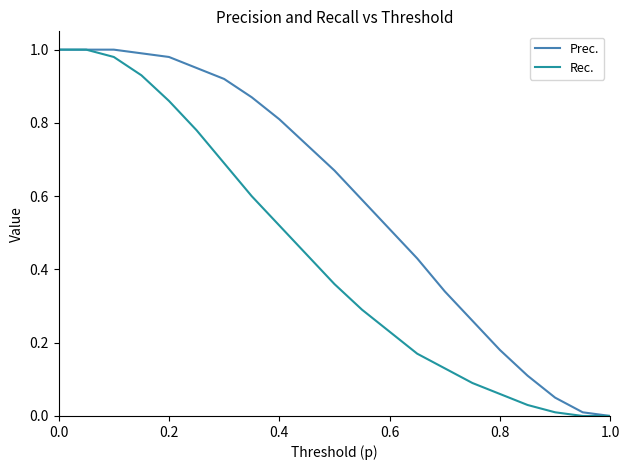

Which series has the largest total across all categories?

Prec.